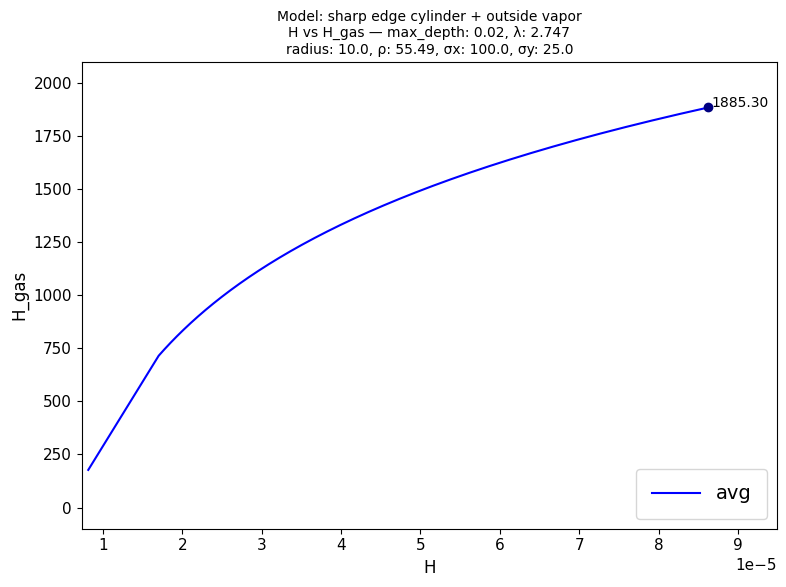

What is the minimum value shown in the chart?

177.1